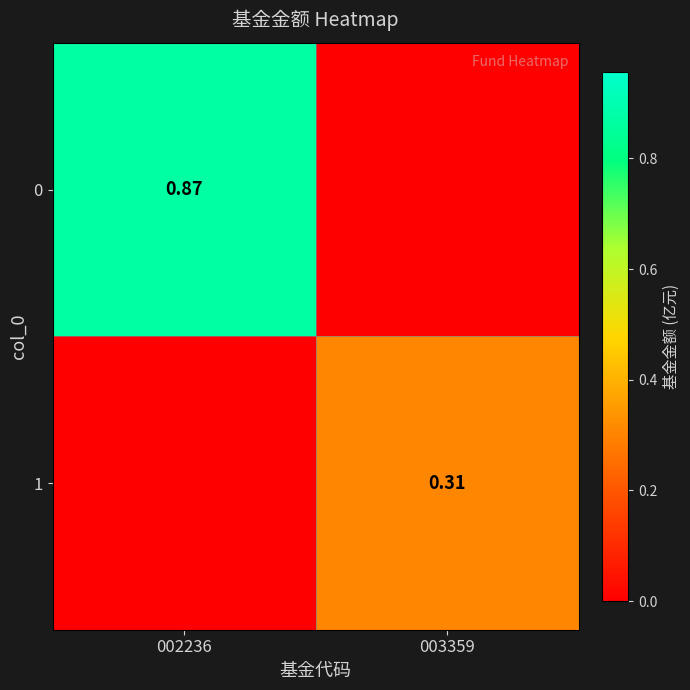

How many data points in 0 are above 0?

1